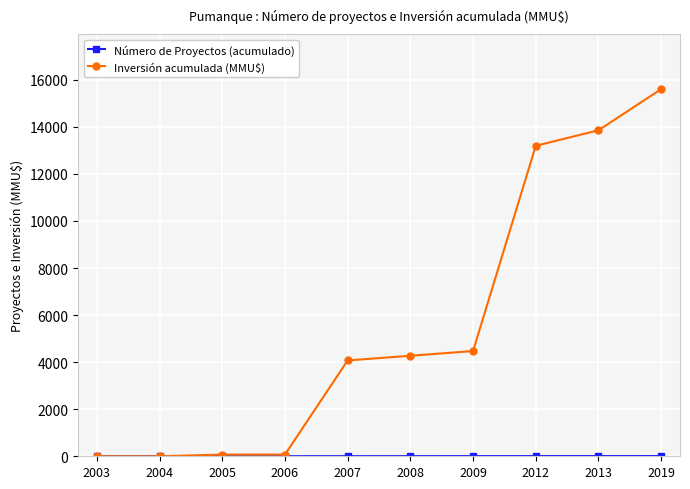

What is the difference between the Inversión acumulada (MMU$) values at 2009 and 2005?

4400